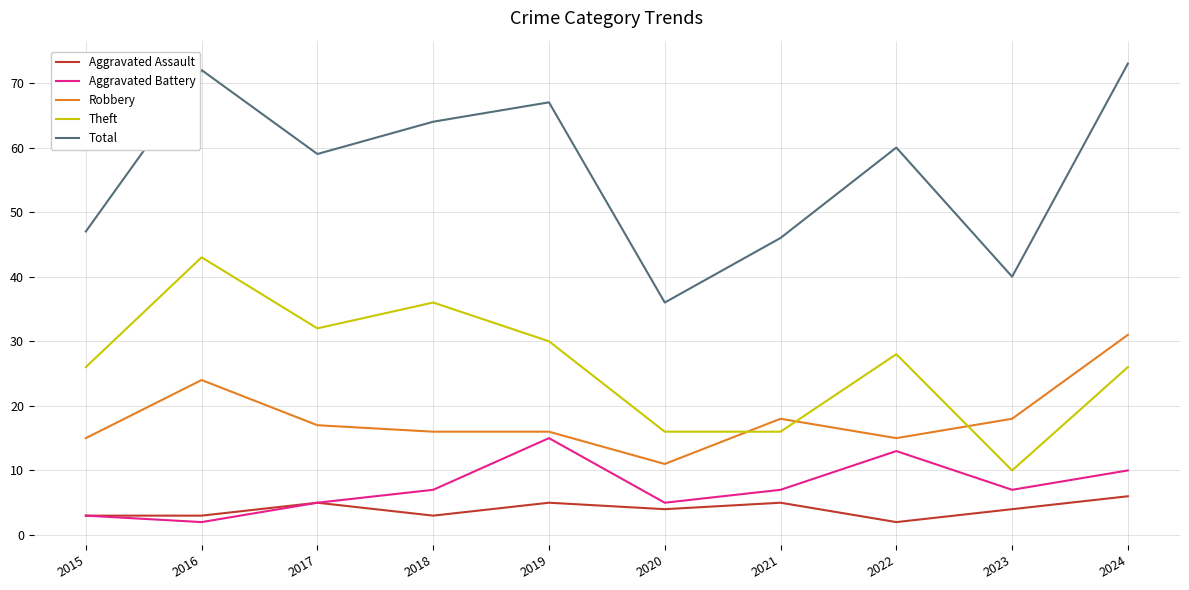

True or false: Total and Aggravated Assault intersect in this chart.

False